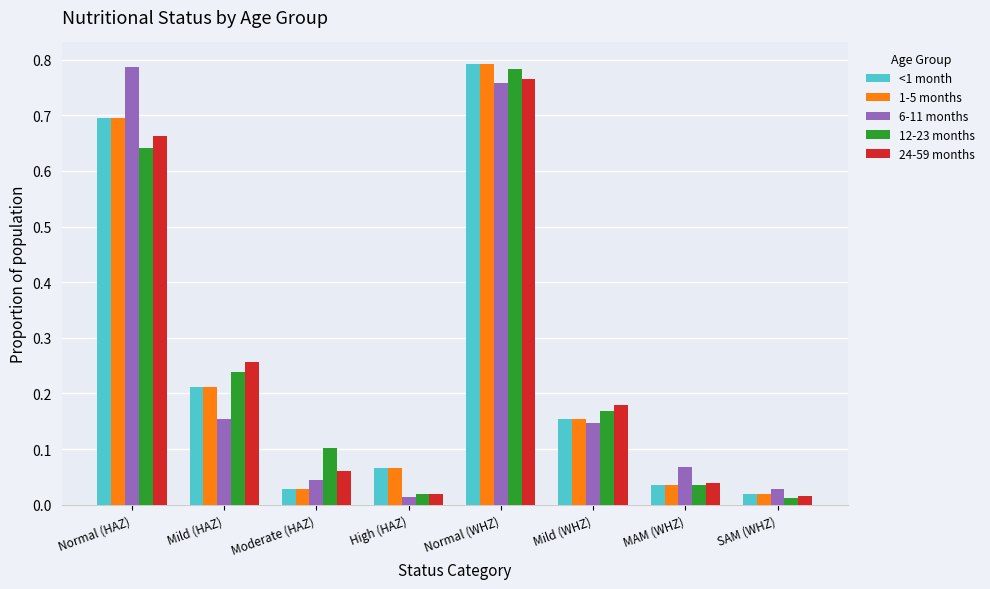

The value of 24-59 months at Mild (HAZ) is 0.1. True or false?

False